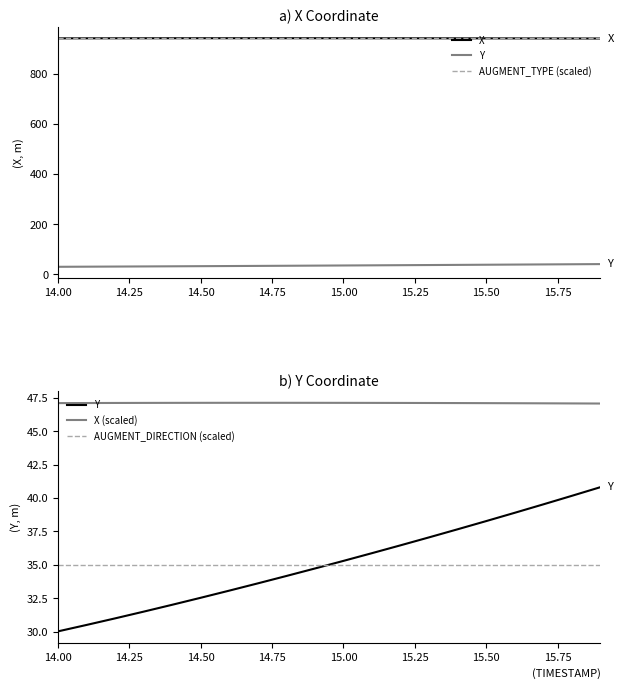

At which label does X reach its peak?

15.75